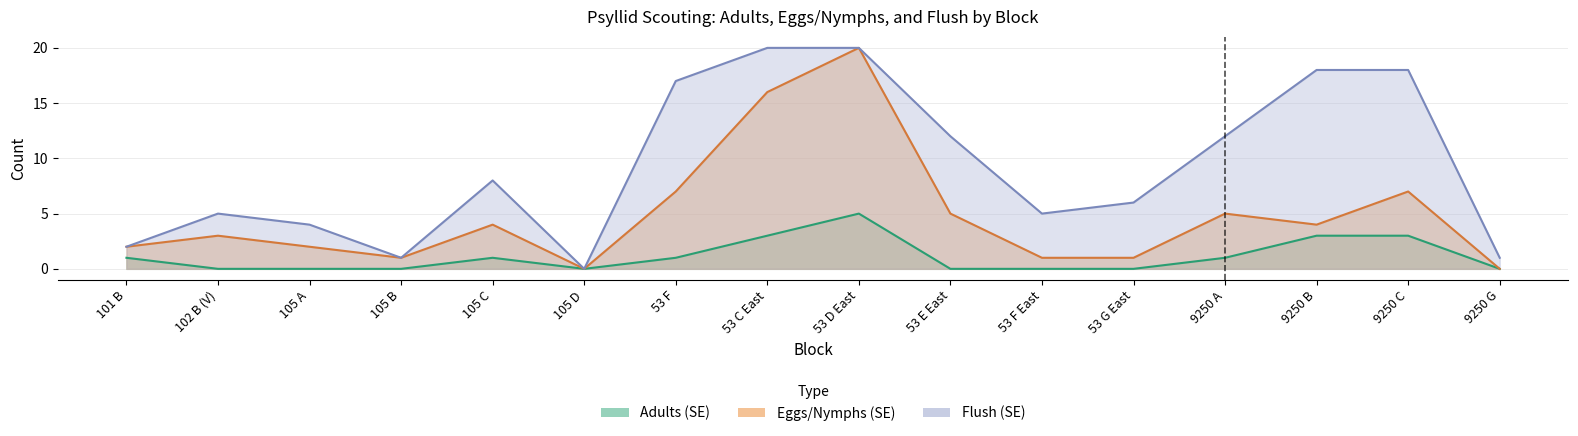

Rank the series by their maximum value, from lowest to highest.

Adults (SE), Eggs/Nymphs (SE), Flush (SE)